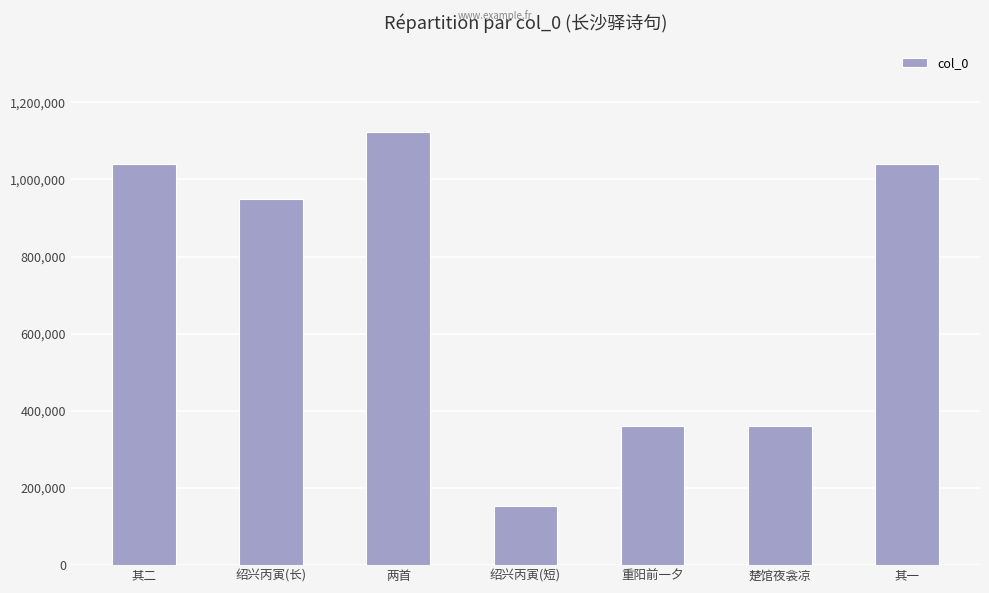

Approximately how many times larger is the value at 其一 compared to 其二?

1.0